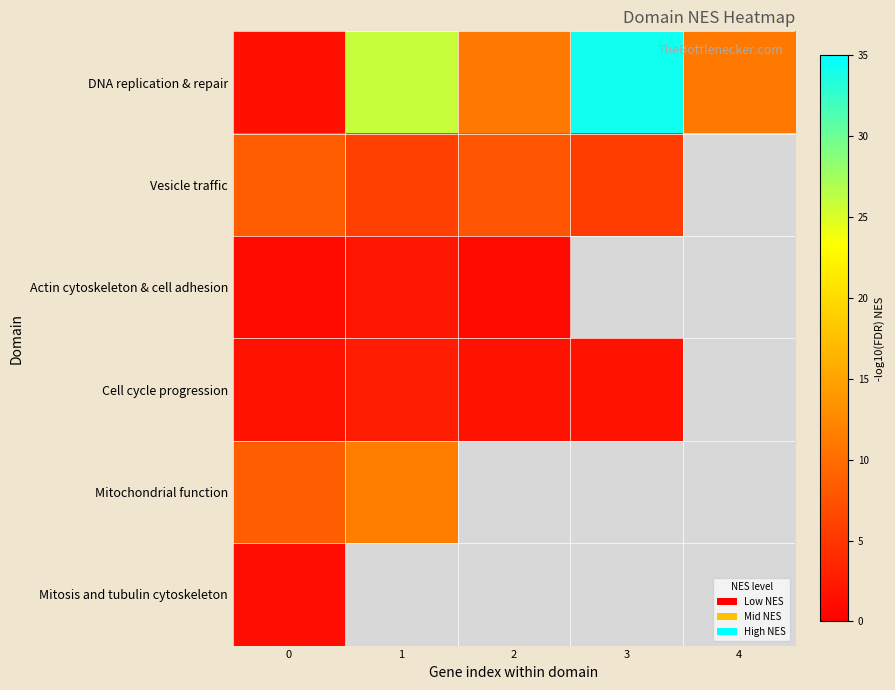

The value of Mitochondrial function at 0 is 8.7. True or false?

True